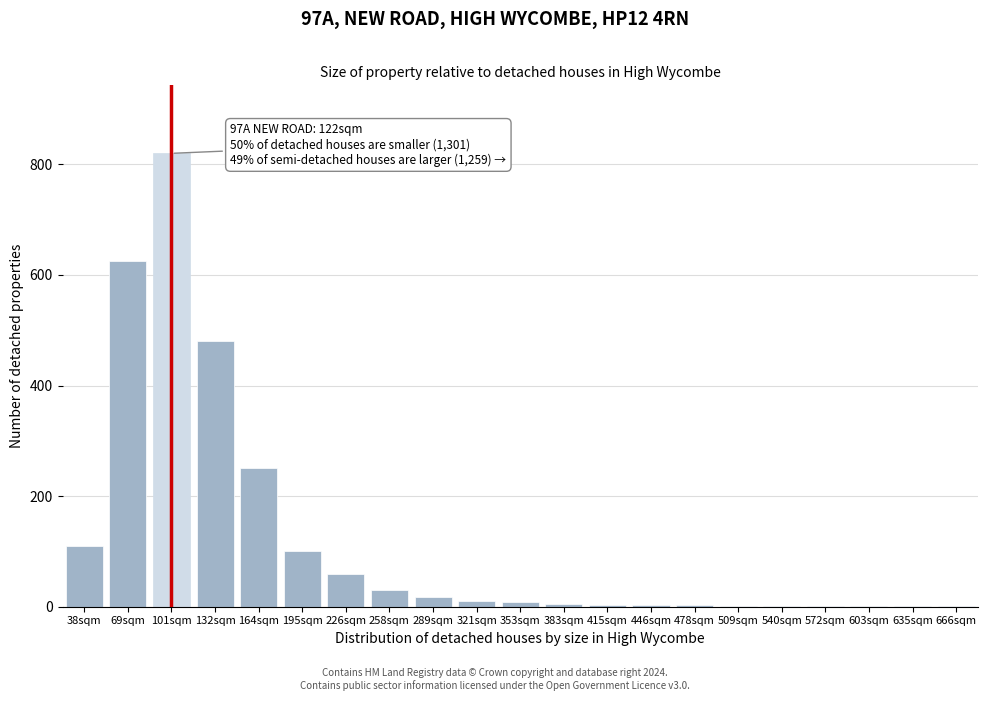

What value does the data have at 132sqm?

480